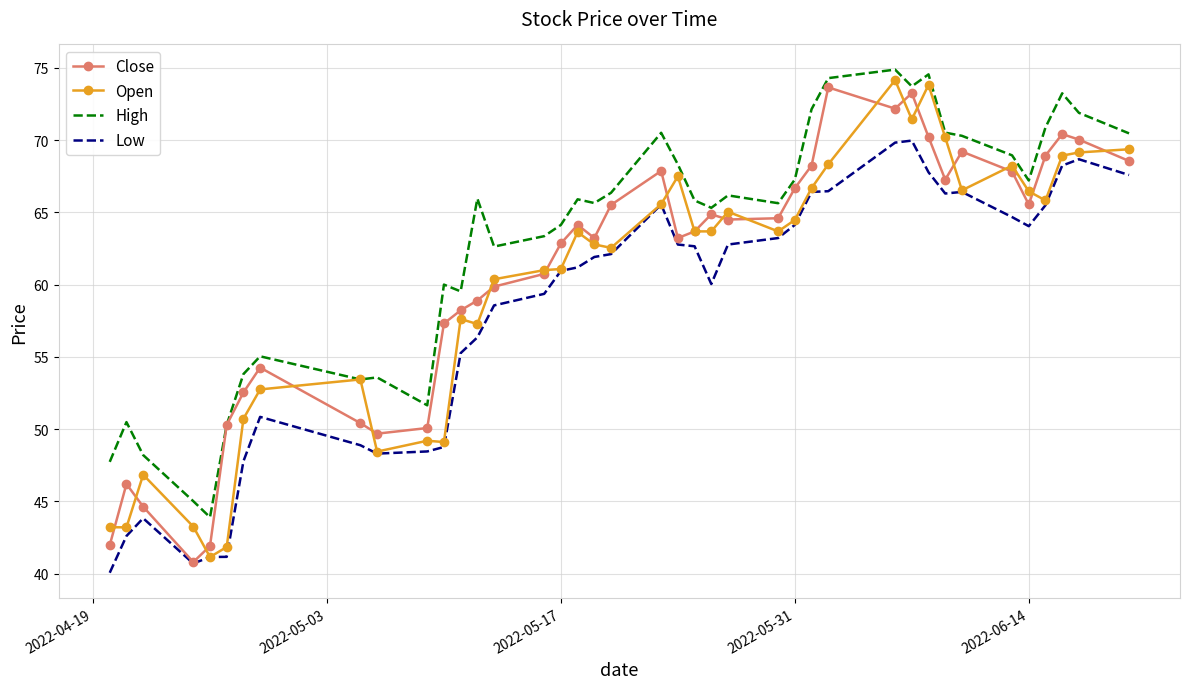

True or false: Low and High cross at least once.

False